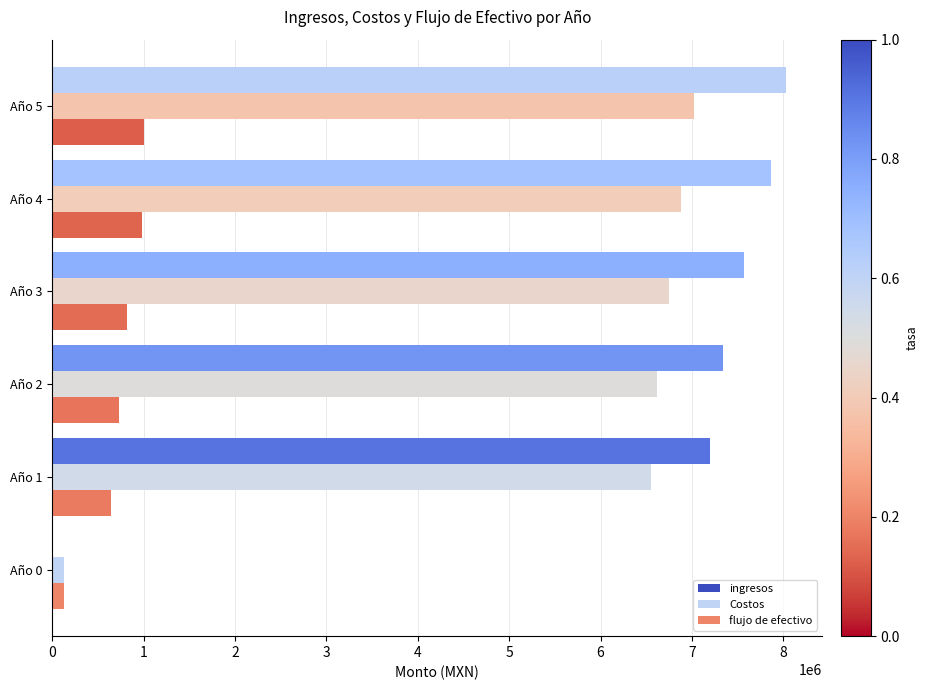

The value of Costos at Año 4 is 9389272.5. True or false?

False